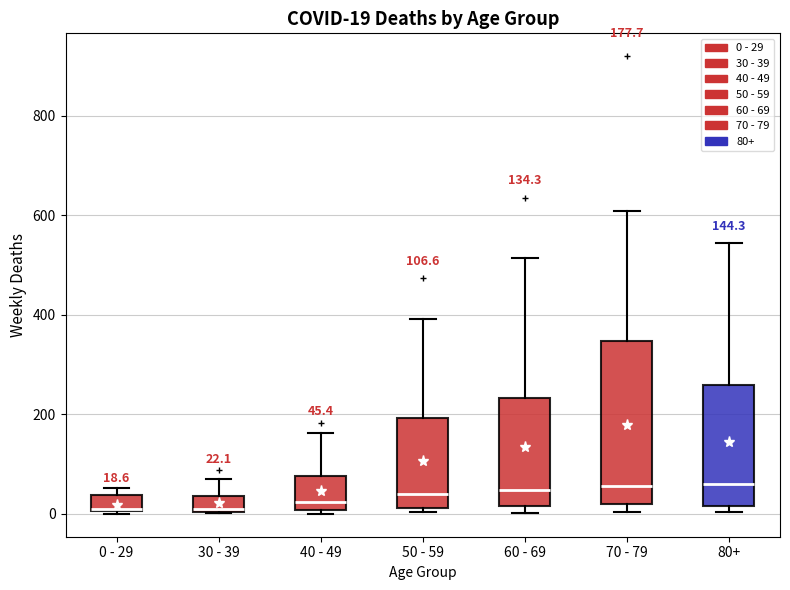

Comparing the boxes themselves (not the whiskers), which one is the tallest?

70 - 79